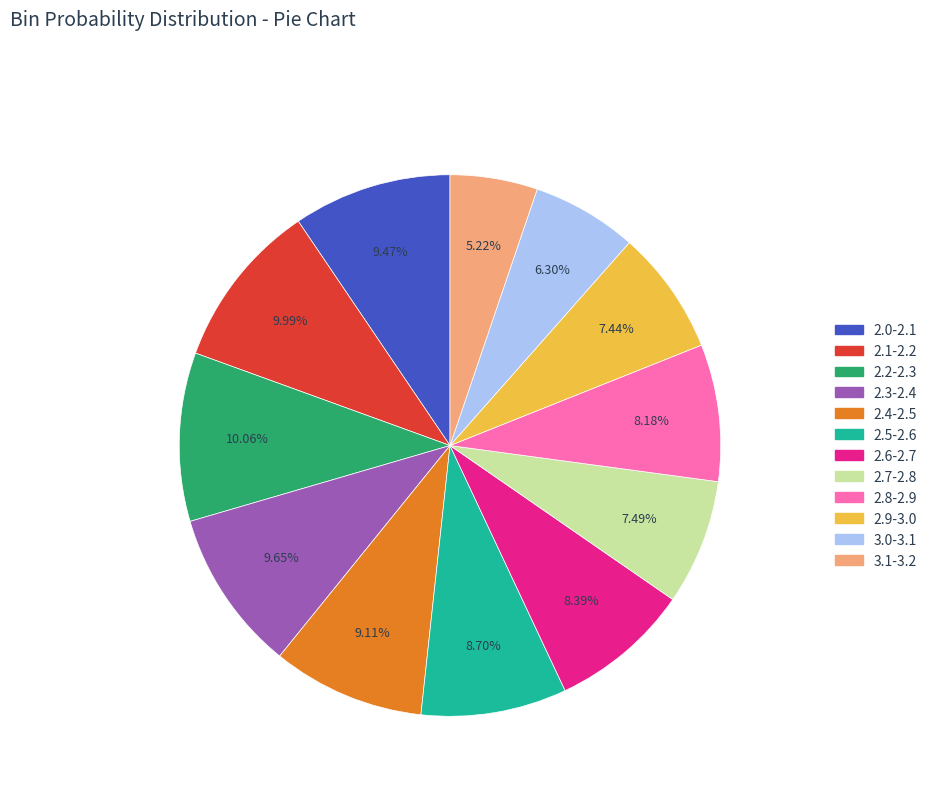

Combined, what portion of the pie is 2.4-2.5 and 2.8-2.9?

17.3%